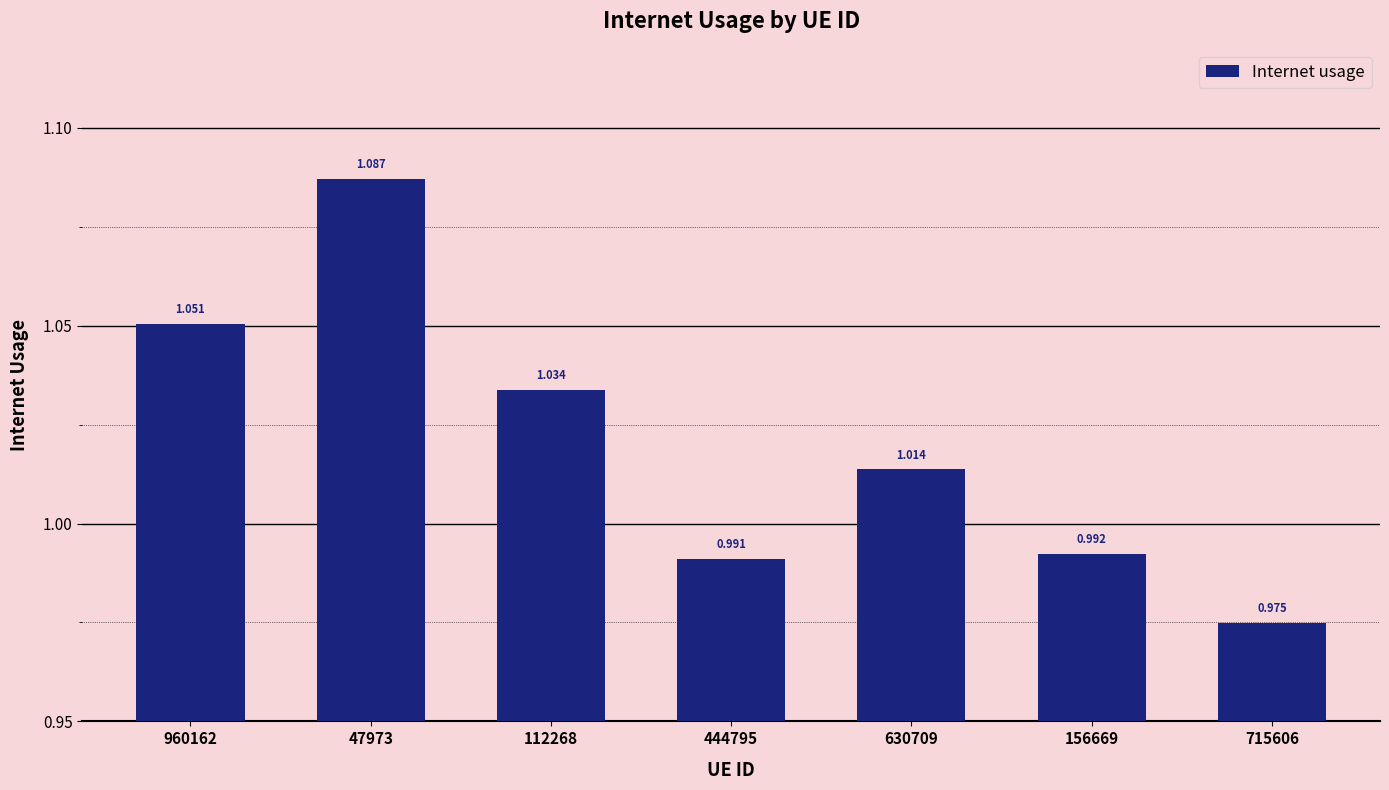

Rank the categories by value from highest to lowest.

47973, 960162, 112268, 630709, 156669, 444795, 715606